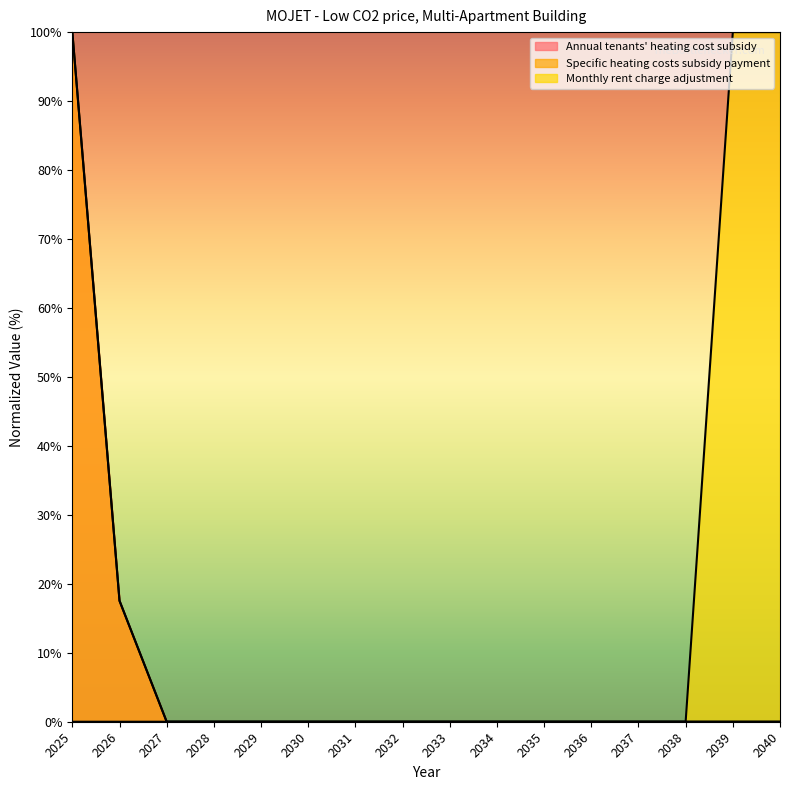

Does the chart have visible grid lines?

No